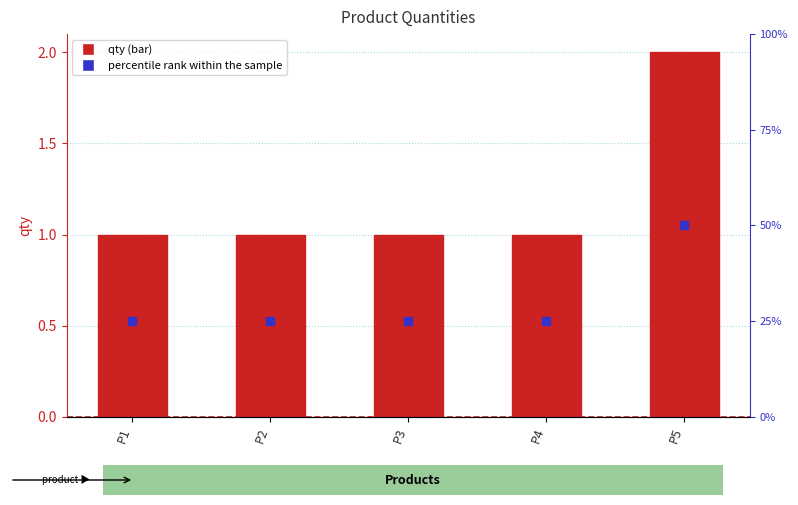

Is the value of qty at P3 greater than the value of percentile rank within the sample at P5?

No